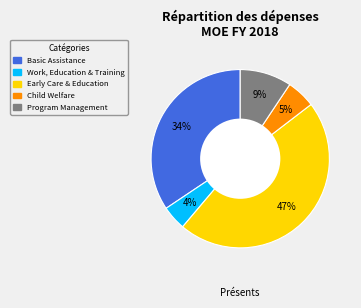

How many segments does this pie chart have?

5